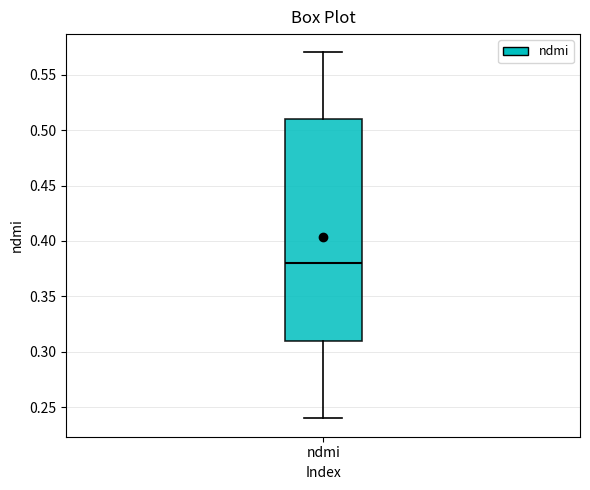

Transcribe this box plot: give where the median line is, the range the box spans, and where the two whiskers end, as read against the y-axis. The values are not printed on the chart, so give them approximately, as read against the axis.

median 0.38, box 0.31 to 0.51, whiskers 0.24 to 0.57